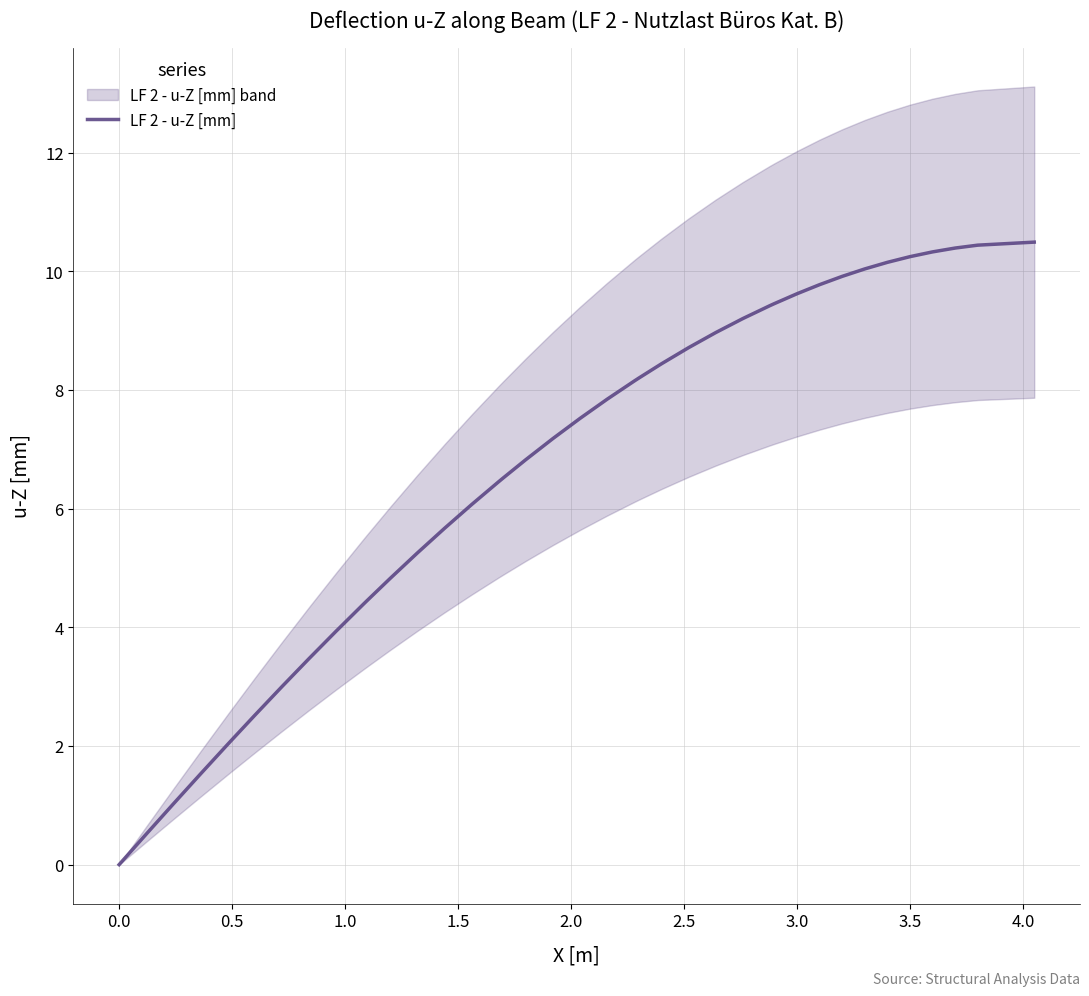

The LF 2 - u-Z [mm] series shows 10.2 at 3.5. True or false?

True